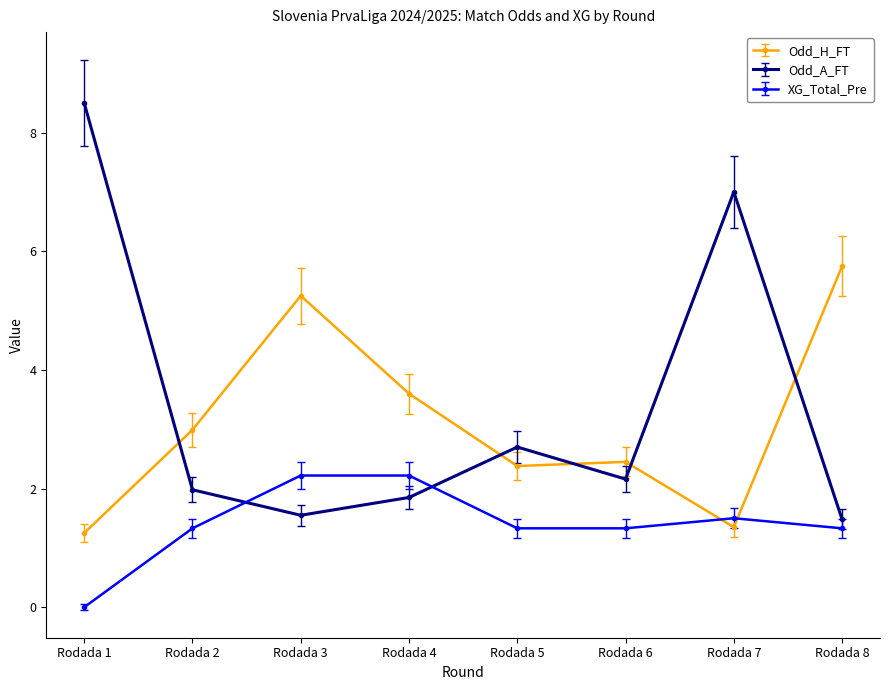

Does the chart have visible grid lines?

No